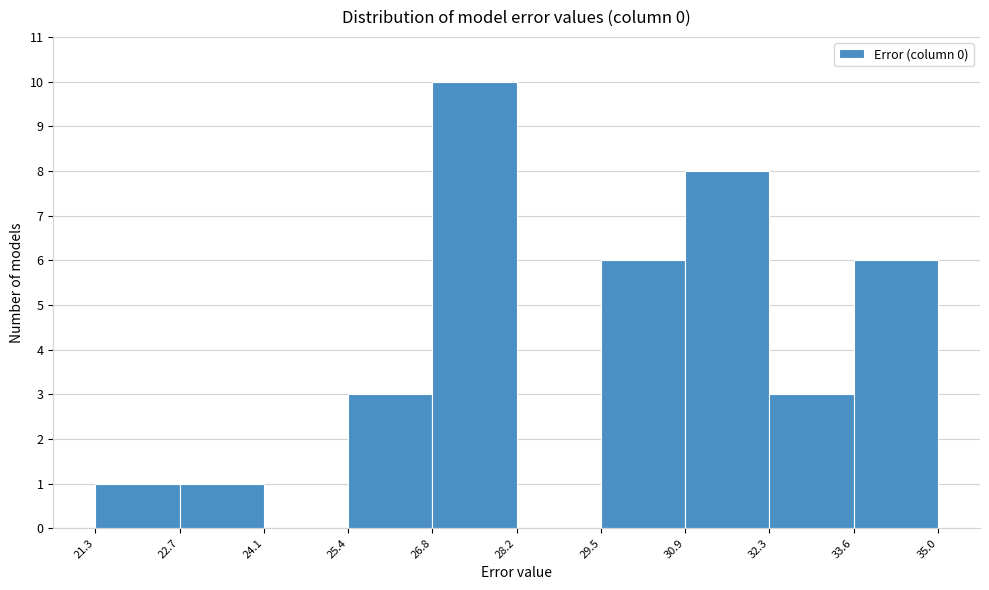

What is the height of the bar covering 26.8 to 28.2 on the x-axis? The values are not printed on the chart, so give them approximately, as read against the axis.

10